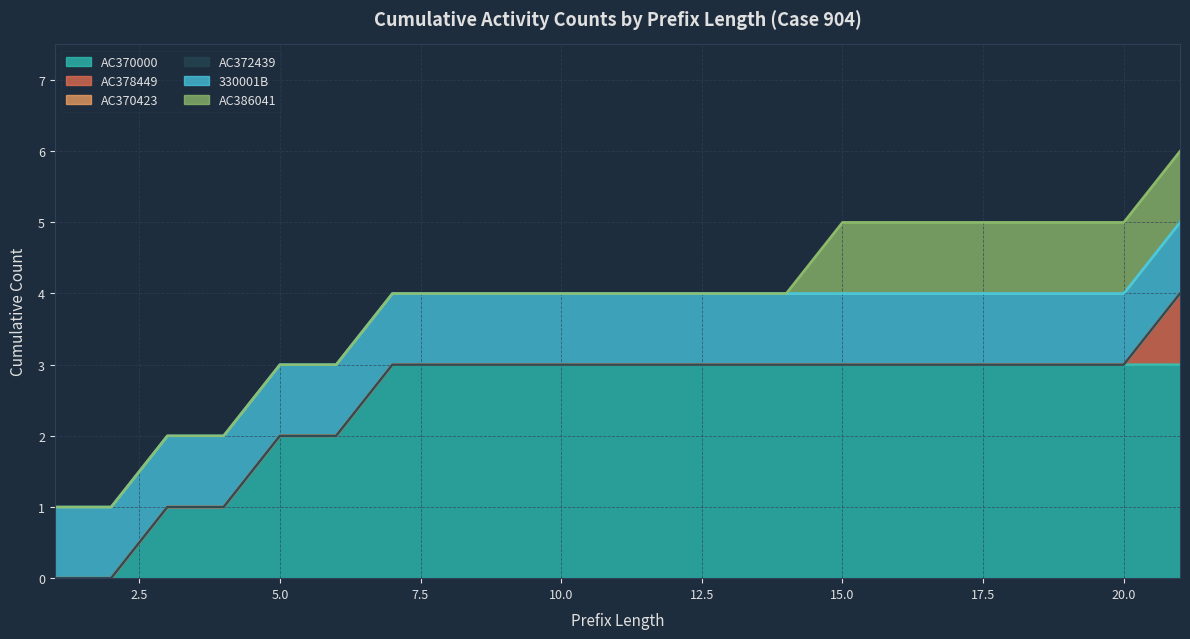

What is the value of the AC370000 point at the 9th from the left?

3